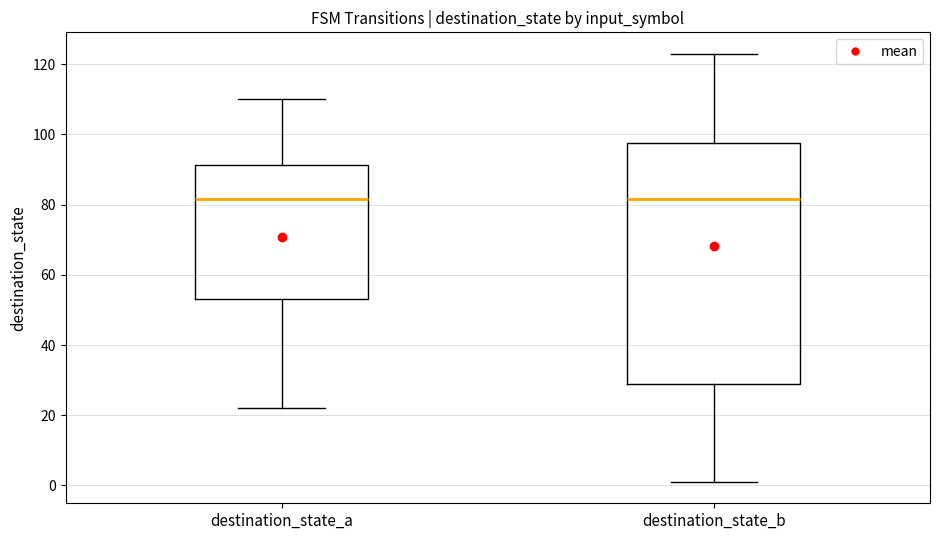

Where is the upper edge of the box for destination_state_b on the y-axis? The values are not printed on the chart, so give them approximately, as read against the axis.

98